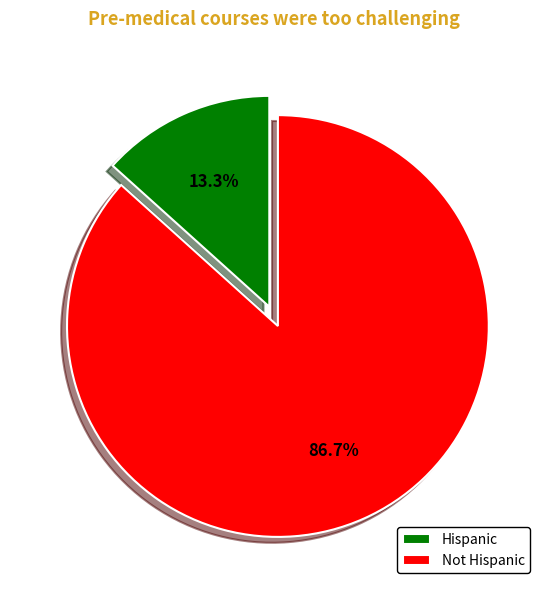

Is there any slice that represents more than half of the pie?

Yes